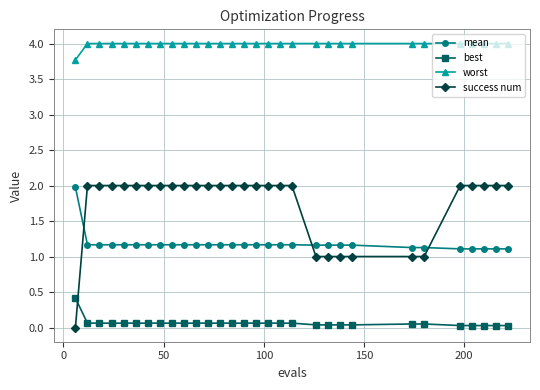

Which series has the largest total across all categories?

worst